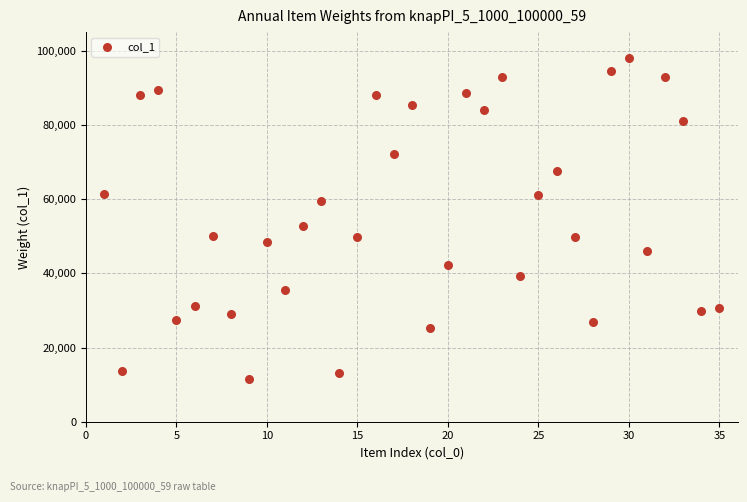

What is the range of X values (max minus min)?

34